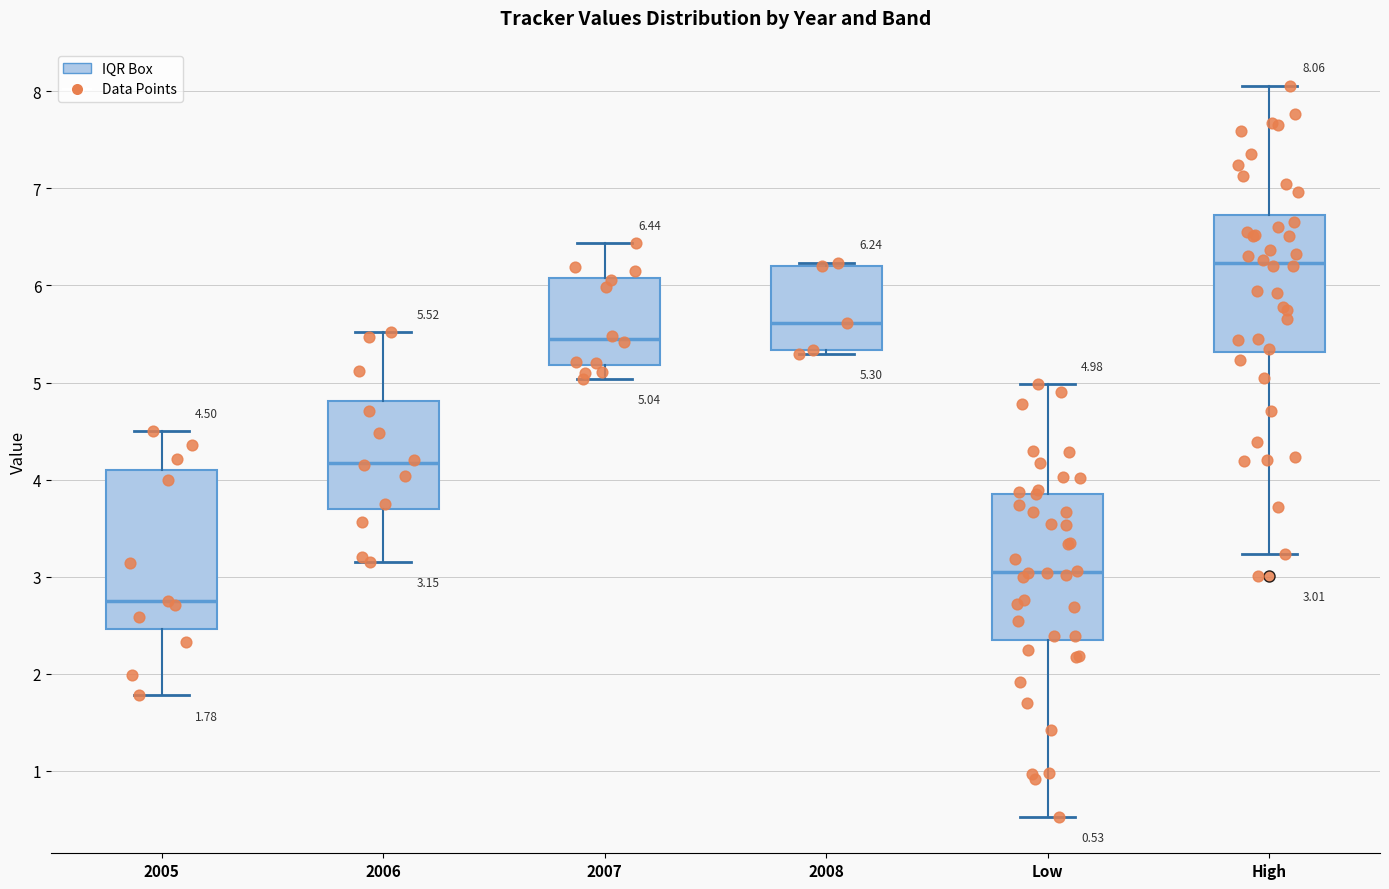

Which box is the tallest, from its lower edge to its upper edge?

2005